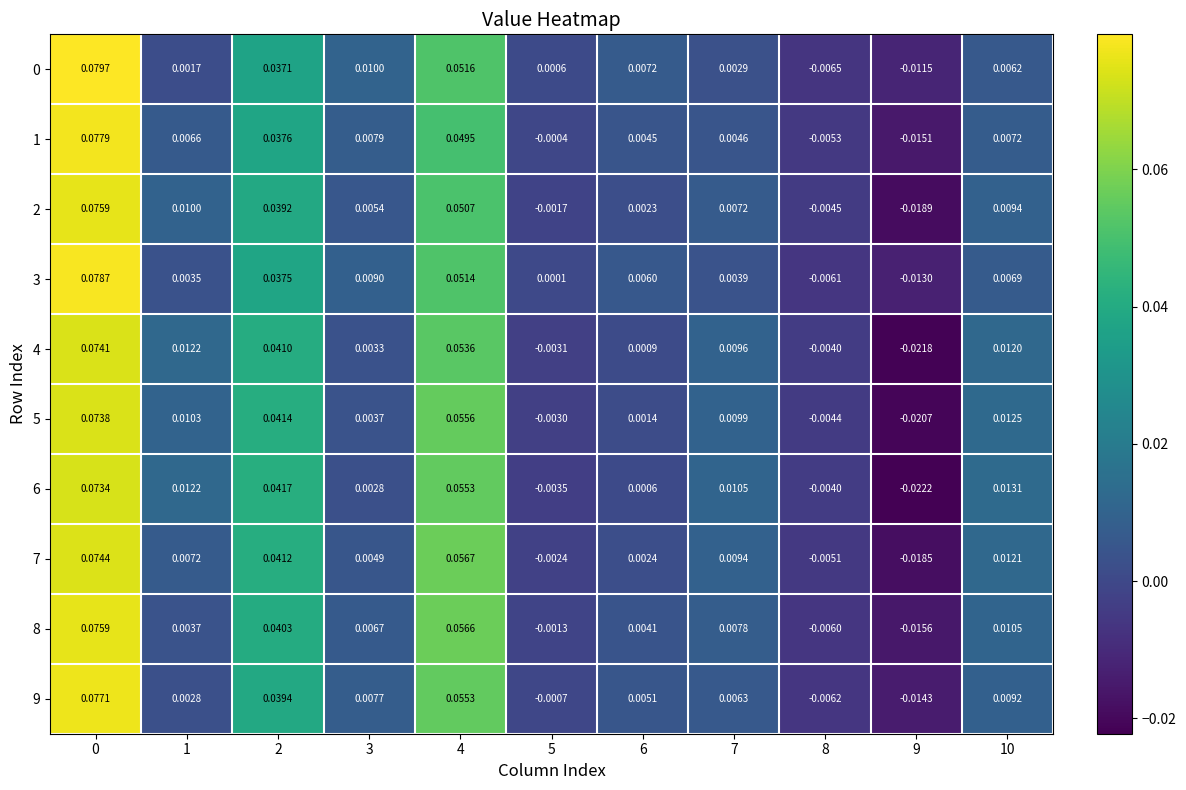

Is the value of 8 at 0 greater than the value of 6 at 0?

Yes